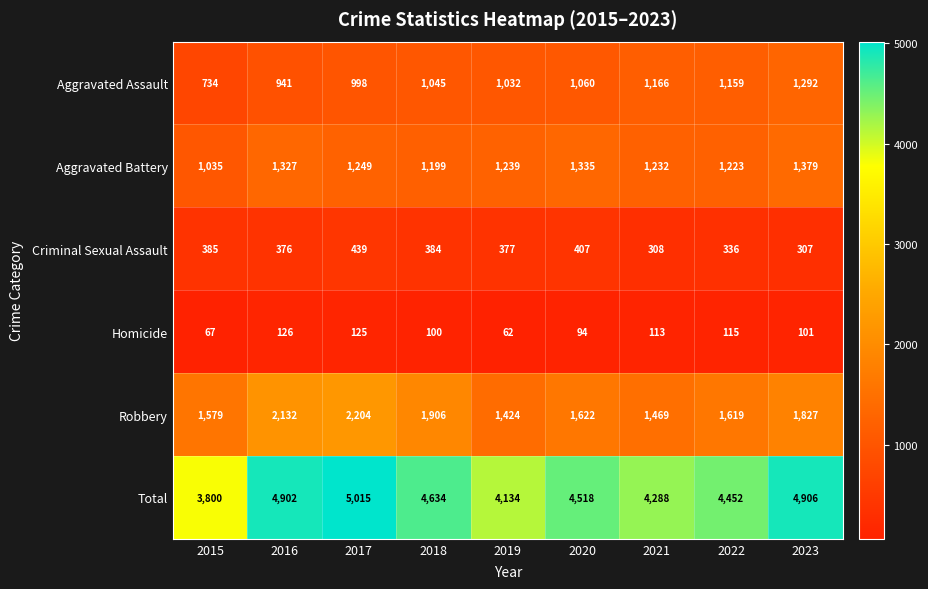

Which series has the largest range (max minus min)?

Total